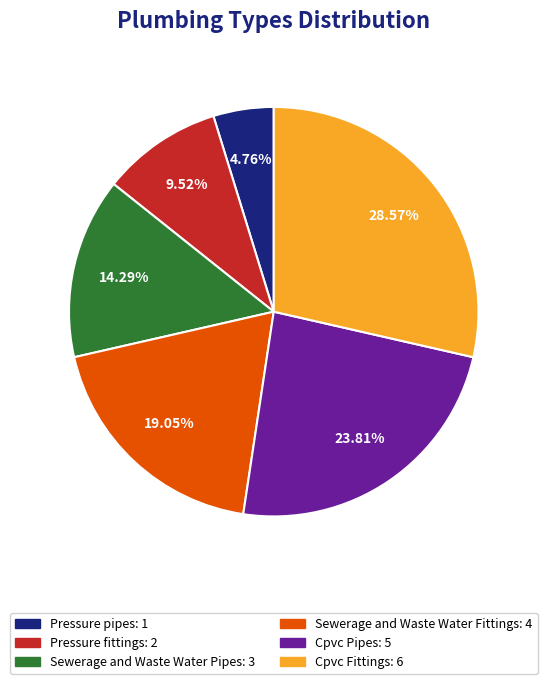

To the nearest percent, what is the combined percentage of Sewerage and Waste Water Pipes and Cpvc Pipes?

38%